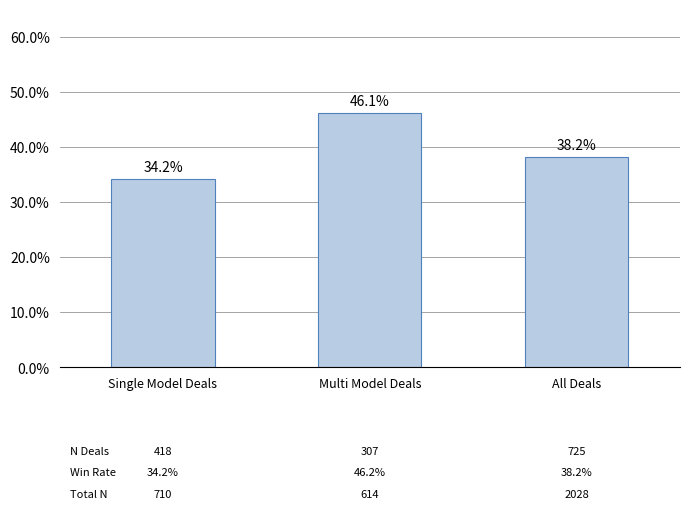

Approximately how many times larger is the value at Multi Model Deals compared to All Deals?

1.2